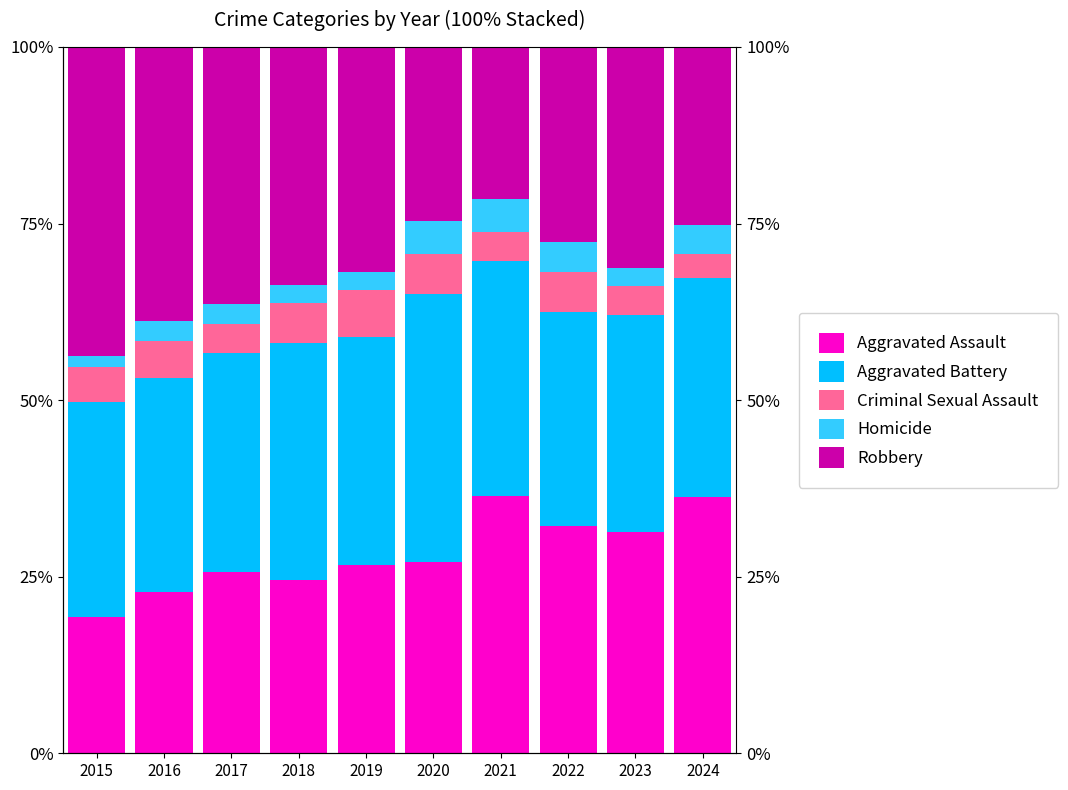

What is the difference between the maximum and minimum values in the Aggravated Battery series?

7.5